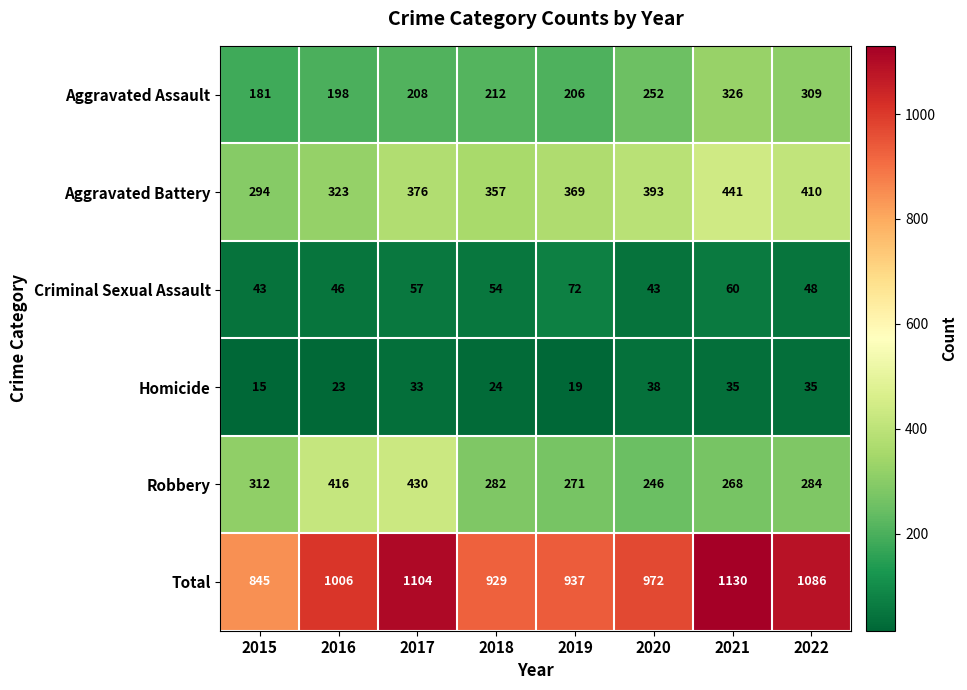

At how many categories does at least one series exceed 297?

8